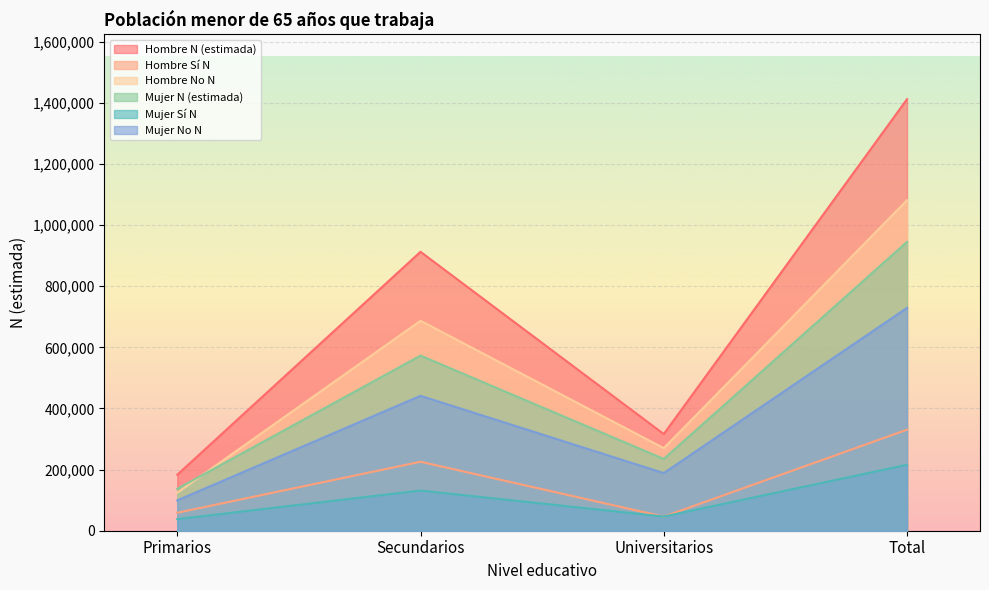

Rank the series at Universitarios from lowest to highest value.

Hombre Sí N, Mujer Sí N, Mujer No N, Mujer N (estimada), Hombre No N, Hombre N (estimada)